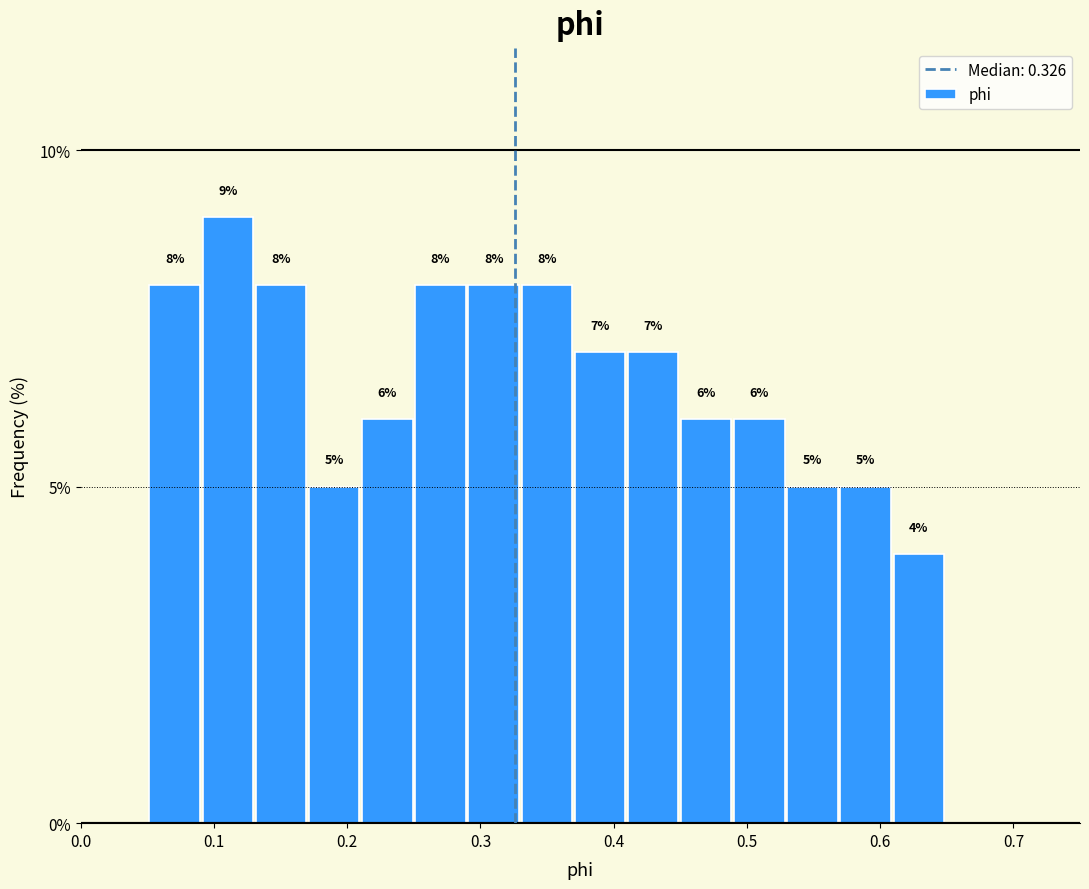

Read against the x-axis, roughly where is the centre of the tallest bar?

0.11